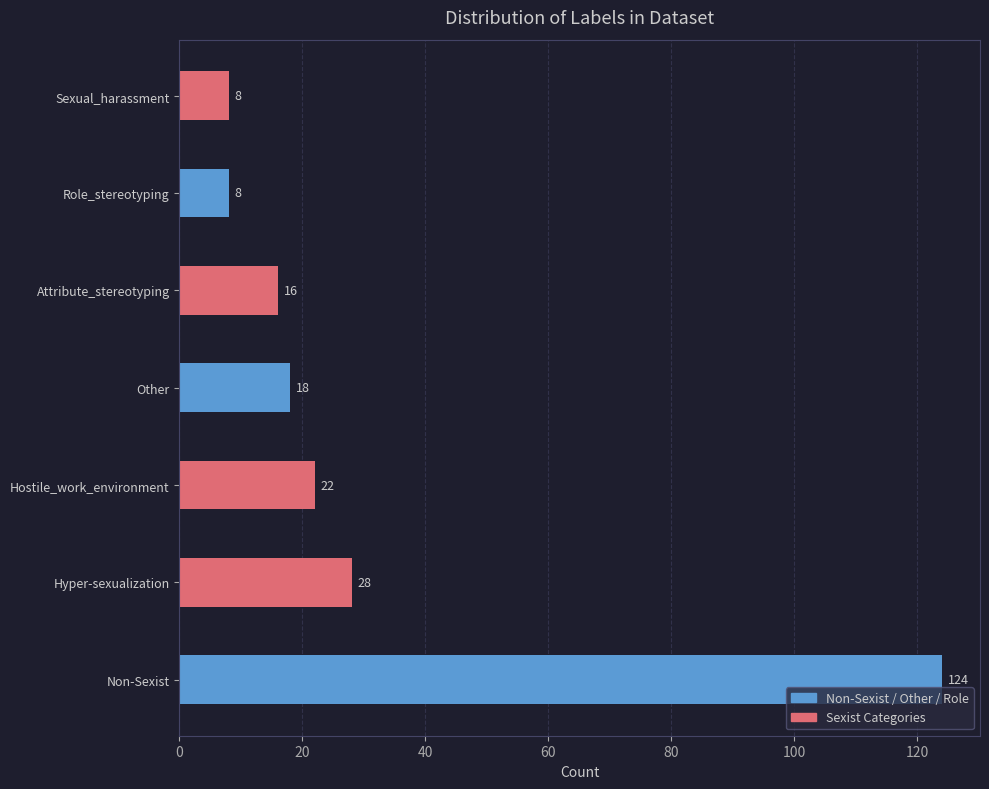

Count the number of data series in this chart.

1